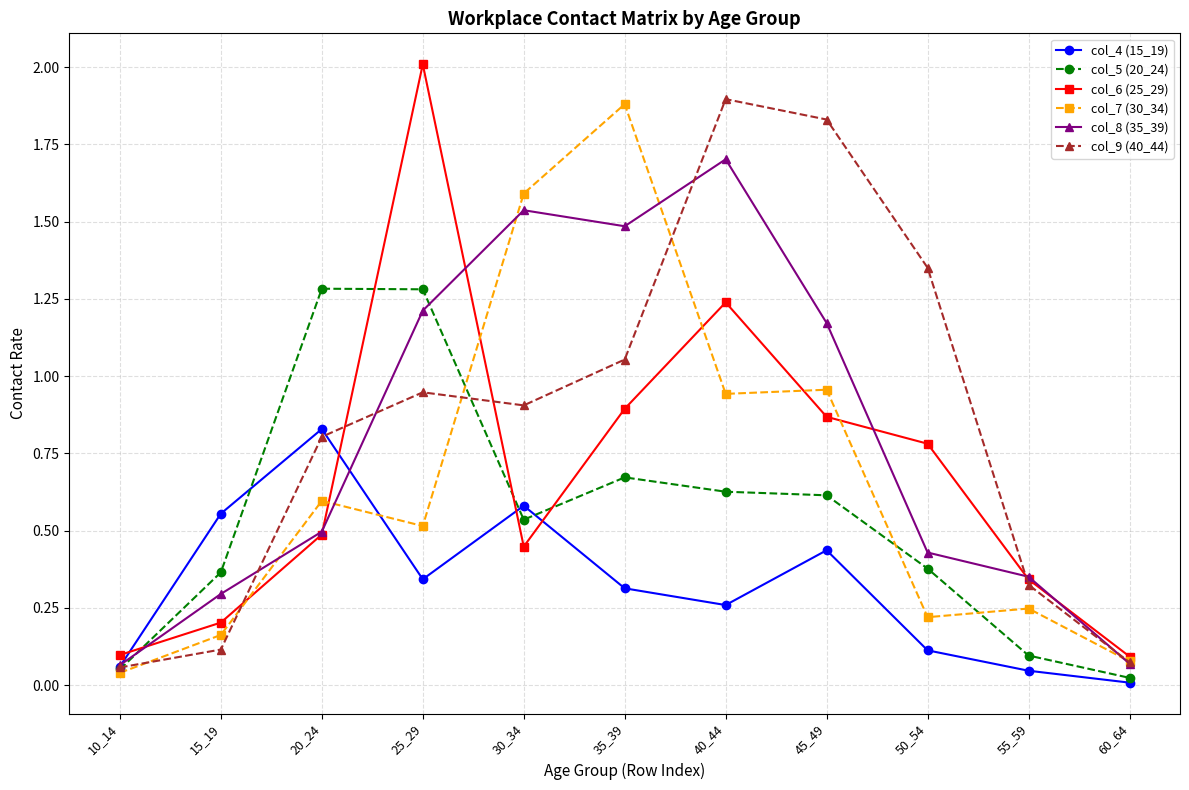

The col_4 (15_19) series shows 0.6 at 15_19. True or false?

True